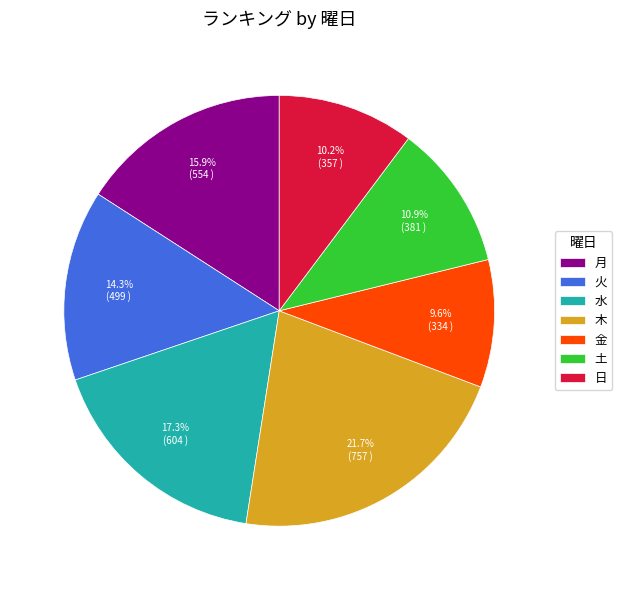

Which slice is the smallest?

金